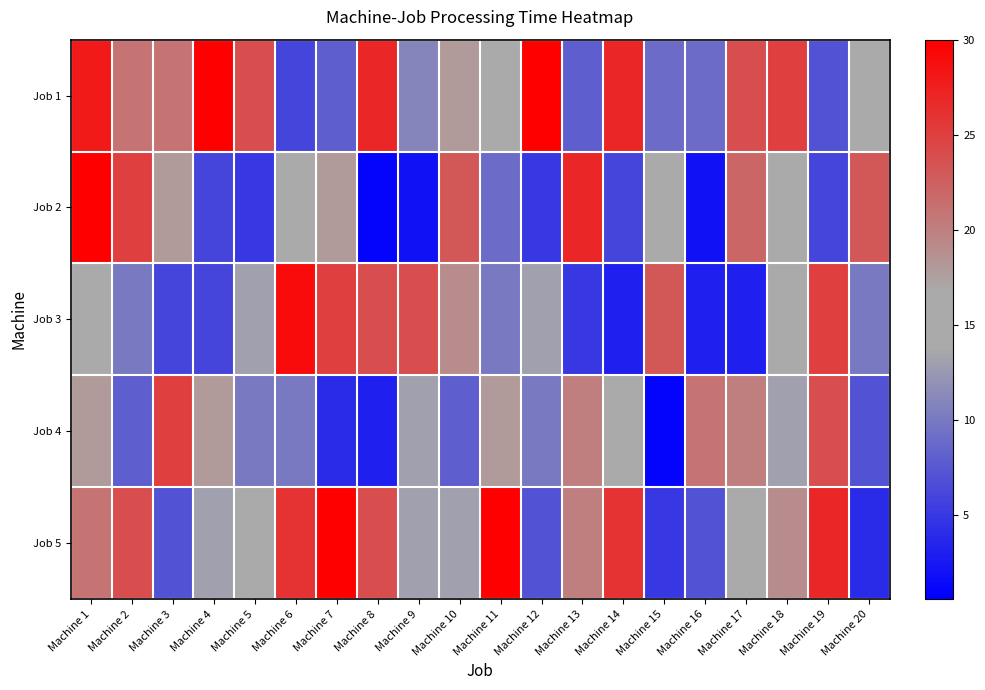

What is the greatest value displayed?

30